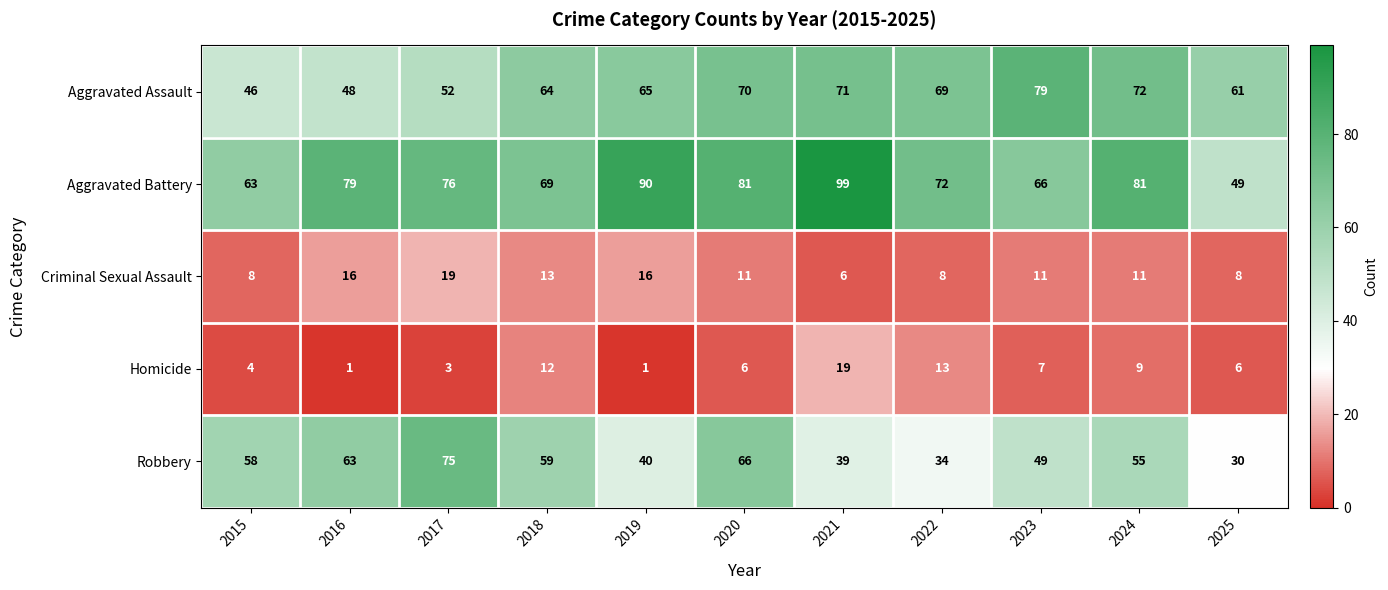

Which series has the largest range (max minus min)?

Aggravated Battery